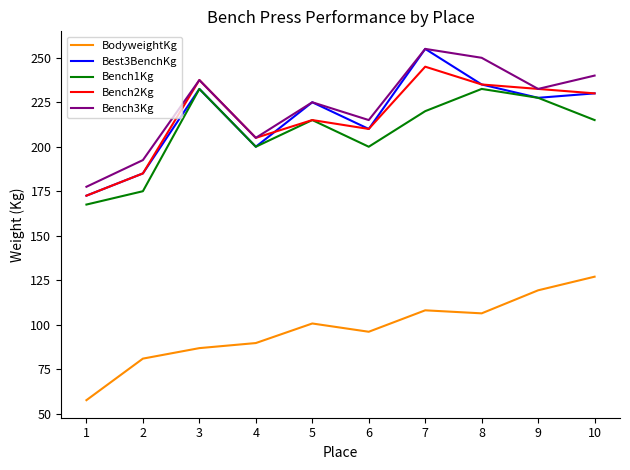

Read the Bench3Kg value at 8.

250.0